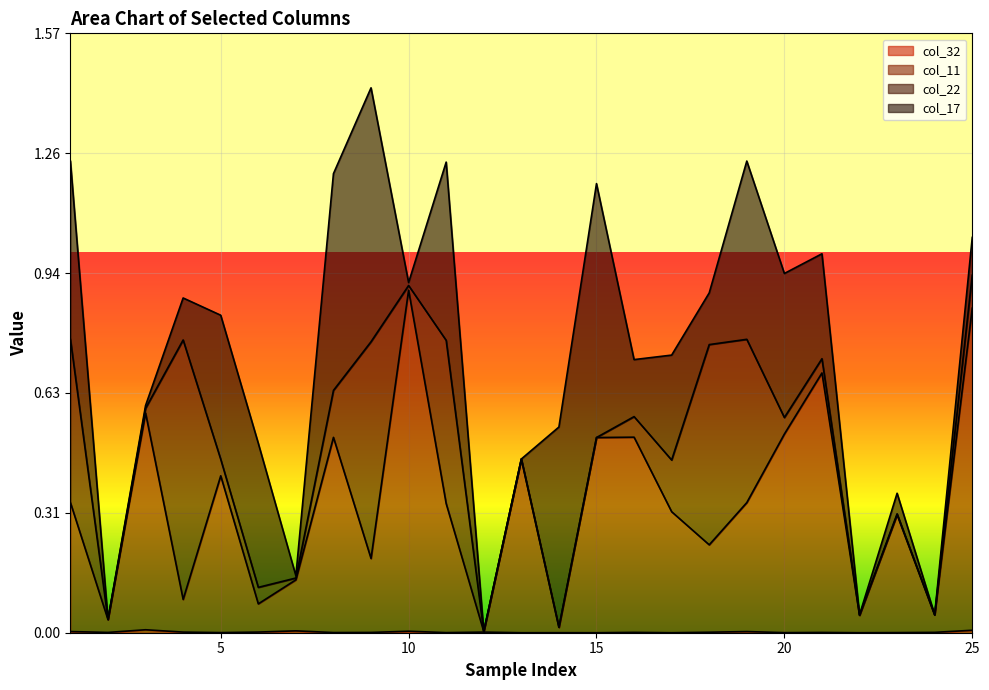

The value of col_32 at 18 is 0.0. True or false?

True